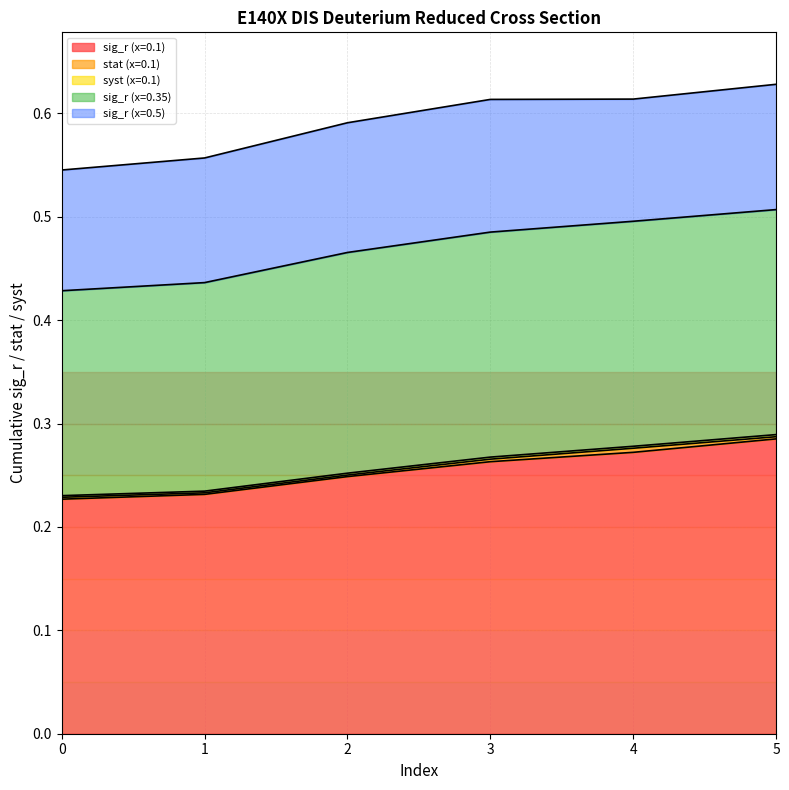

What is the minimum value for sig_r (x=0.1)?

0.2